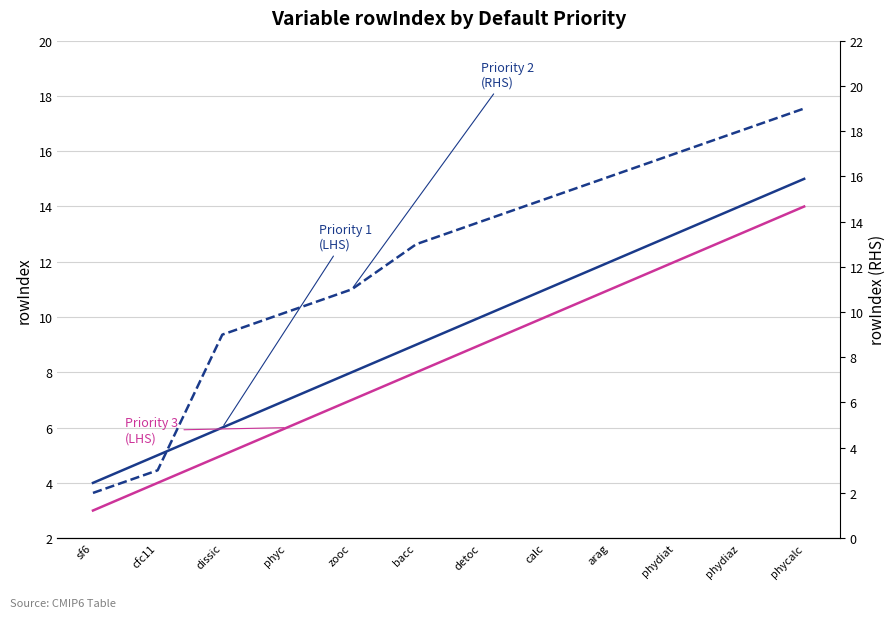

At how many categories does at least one series exceed 3?

12